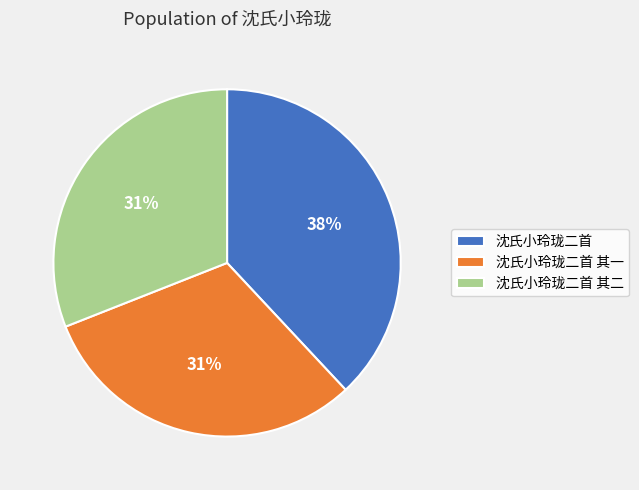

To the nearest percent, what percentage of the pie is 沈氏小玲珑二首?

38%